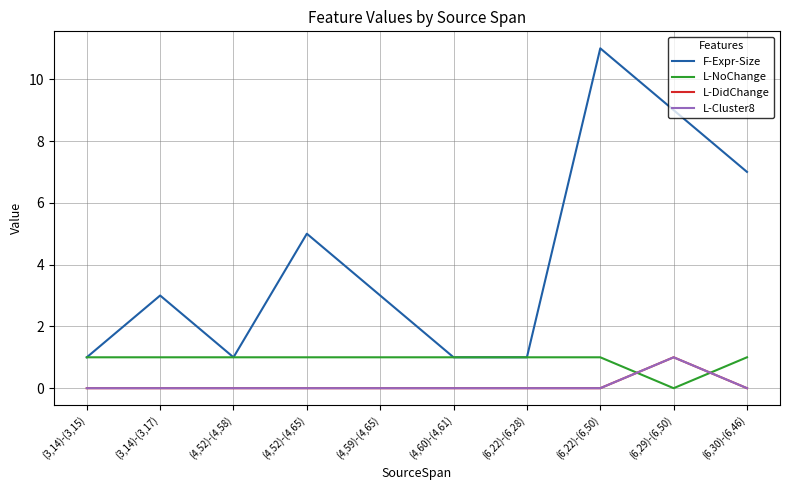

Reading left to right, what are all the values shown in this chart?

F-Expr-Size: 1	3	1	5	3	1	1	11	9	7
L-NoChange: 1	1	1	1	1	1	1	1	0	1
L-DidChange: 0	0	0	0	0	0	0	0	1	0
L-Cluster8: 0	0	0	0	0	0	0	0	1	0